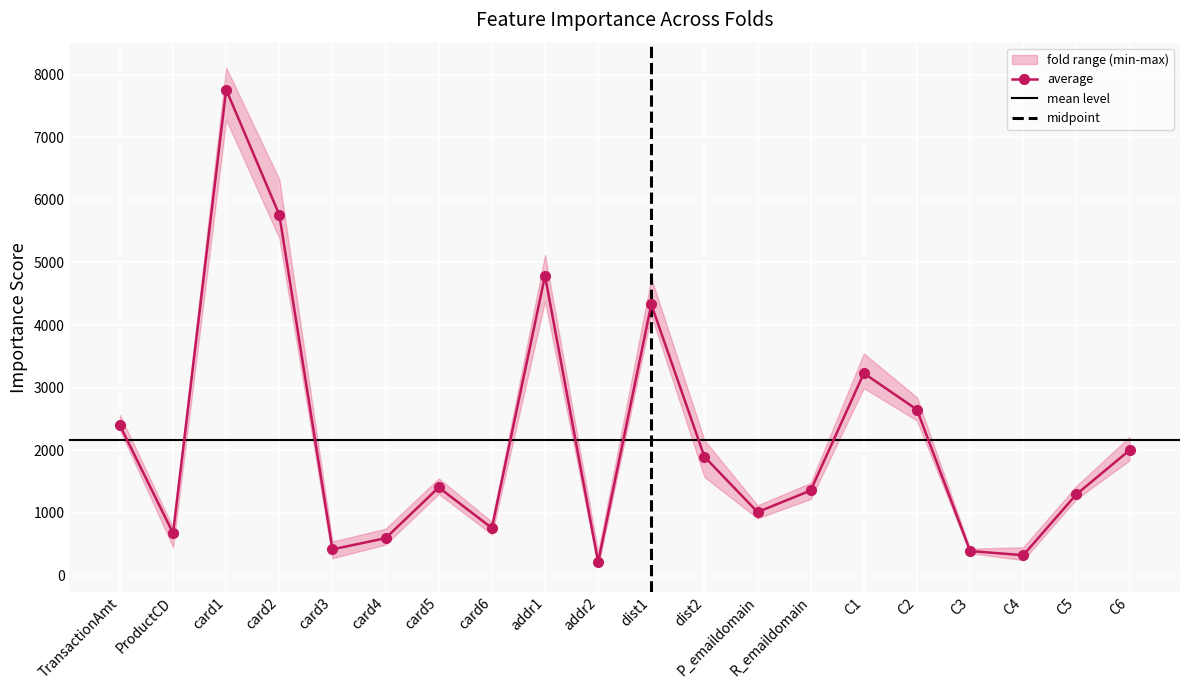

Is the value of fold_3 at card3 greater than the value of fold_1 at ProductCD?

No